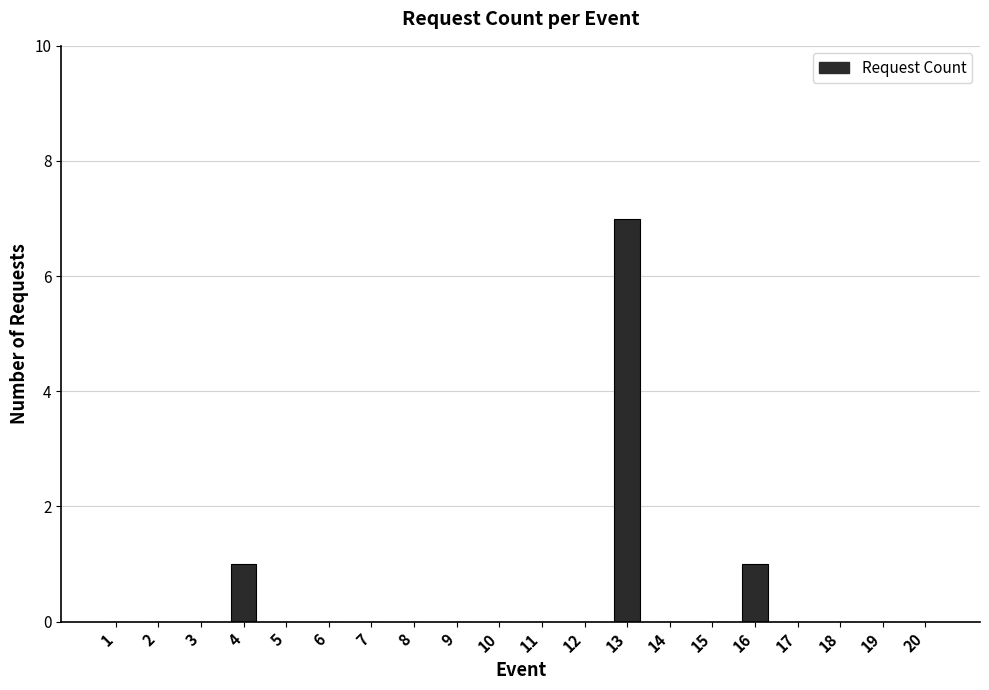

Reading right to left, list all the values displayed in this chart.

20=0	19=0	18=0	17=0	16=1	15=0	14=0	13=7	12=0	11=0	10=0	9=0	8=0	7=0	6=0	5=0	4=1	3=0	2=0	1=0